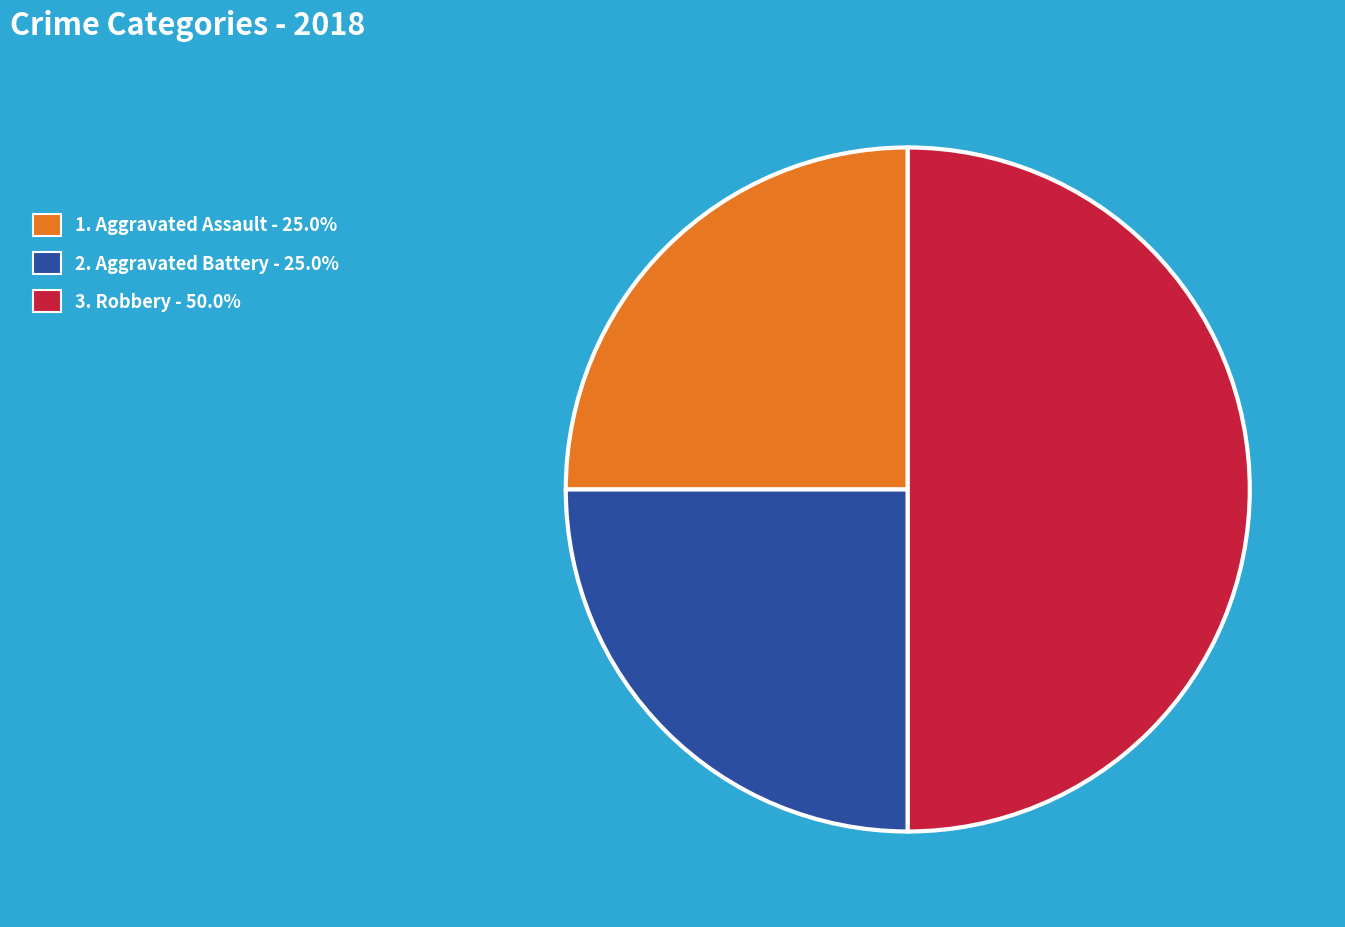

Rank the categories by value from lowest to highest.

Aggravated Assault, Aggravated Battery, Robbery